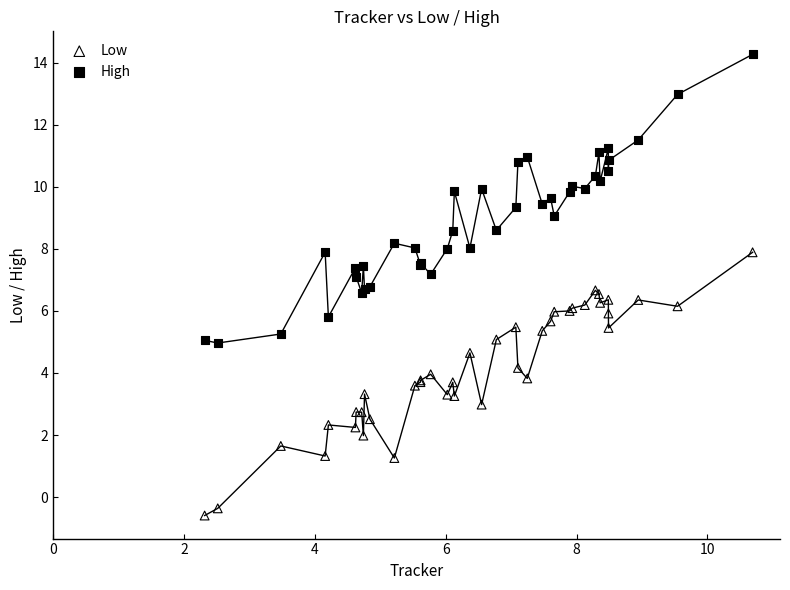

Which series reaches the minimum Y coordinate?

Low